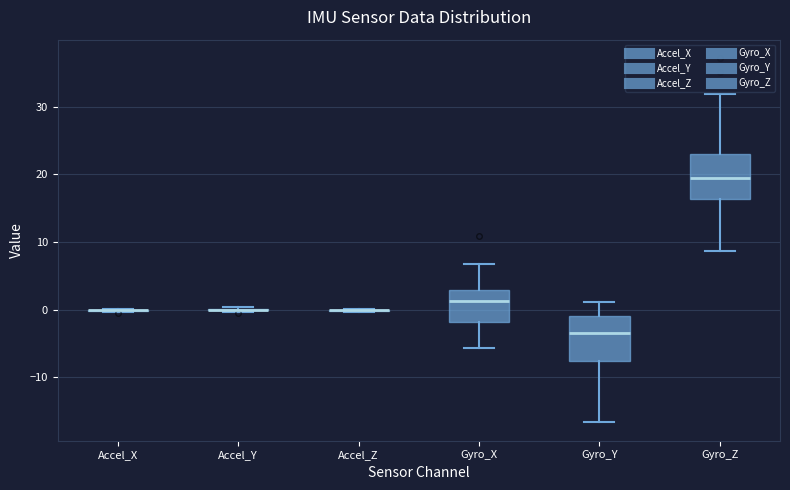

Reading left to right, read every box against the y-axis: the position of its median line, the range the box covers, and the ends of its whiskers. The values are not printed on the chart, so give them approximately, as read against the axis.

Accel_X: box collapsed to a line at 0, whiskers 0 to 0
Accel_Y: box collapsed to a line at 0, whiskers 0 to 0
Accel_Z: box collapsed to a line at 0, whiskers 0 to 0
Gyro_X: median 1, box -2 to 3, whiskers -6 to 7
Gyro_Y: median -3, box -8 to -1, whiskers -17 to 1
Gyro_Z: median 20, box 16 to 23, whiskers 9 to 32